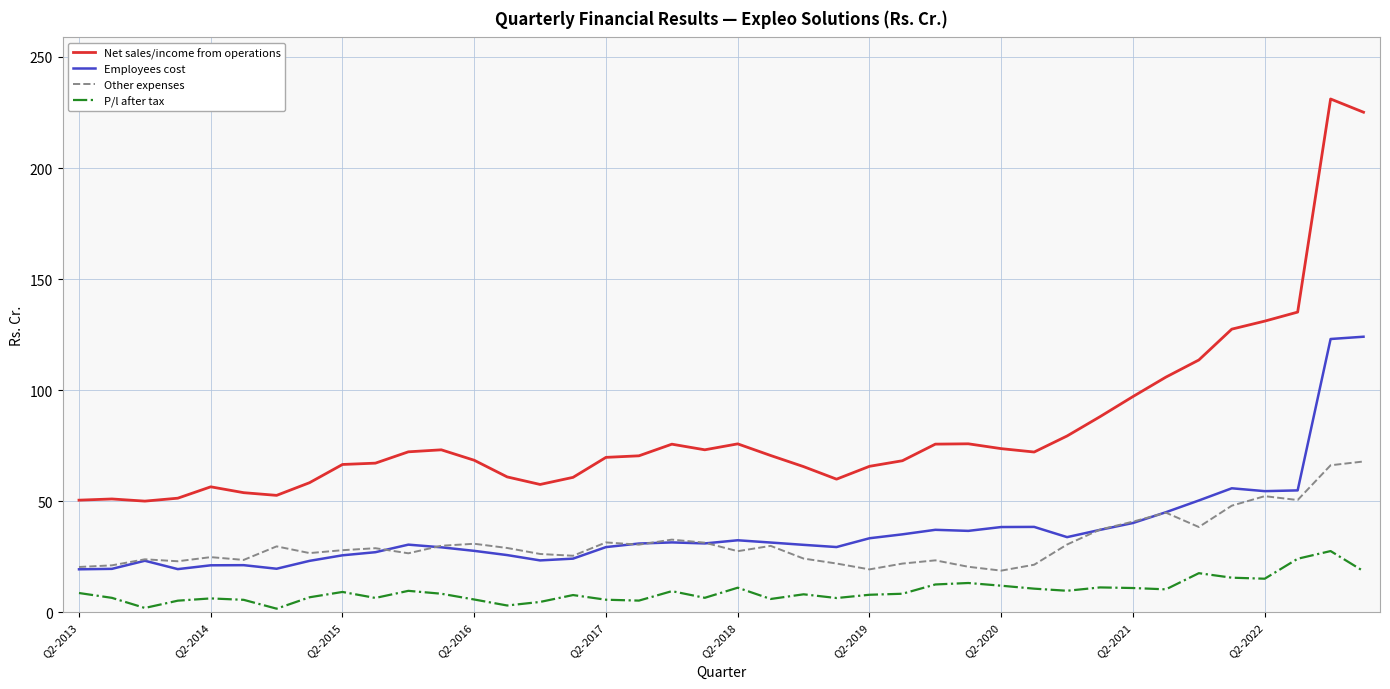

Which series has the largest total across all categories?

Net sales/income from operations